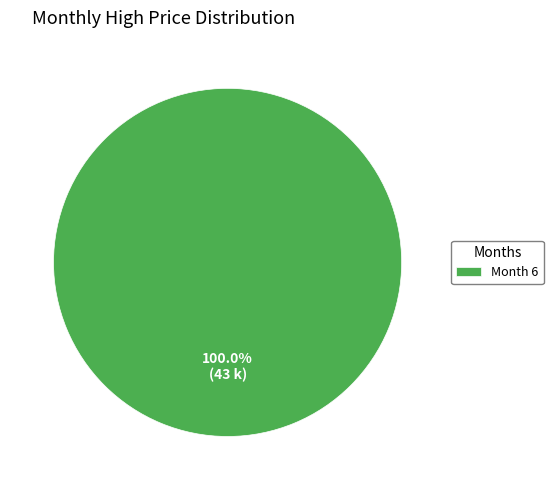

Is there any slice that represents more than half of the pie?

Yes